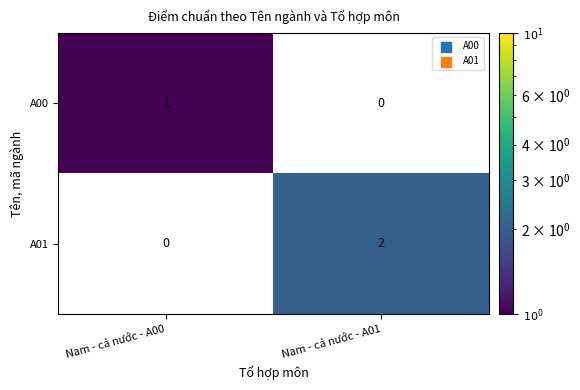

At which label is A00 closest to 0?

Nam - cả nước - A01